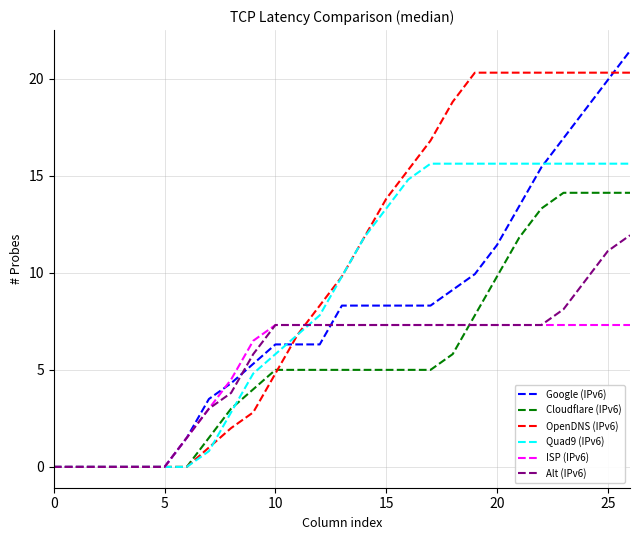

Which series has the widest spread of values?

Google (IPv6)